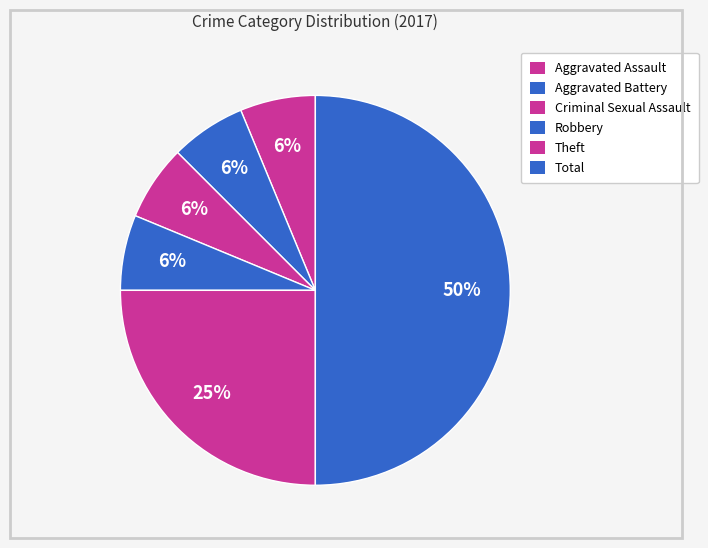

To the nearest percent, what portion does Criminal Sexual Assault represent?

6%